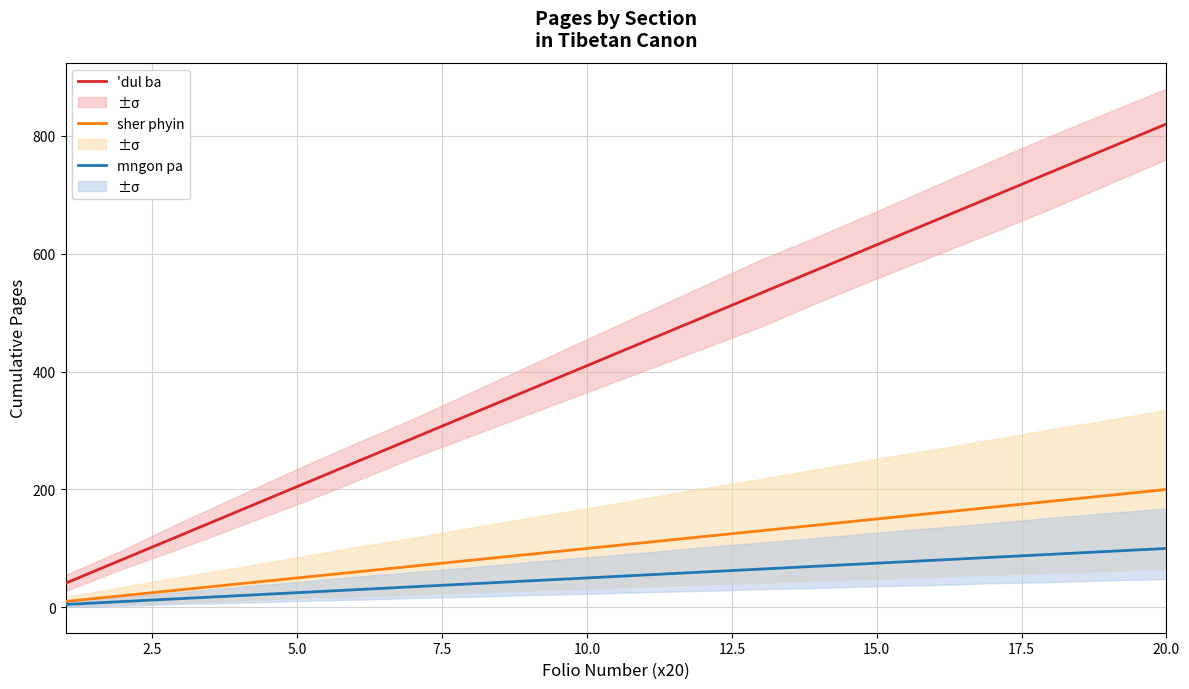

True or false: sher phyin and 'dul ba cross at least once.

False